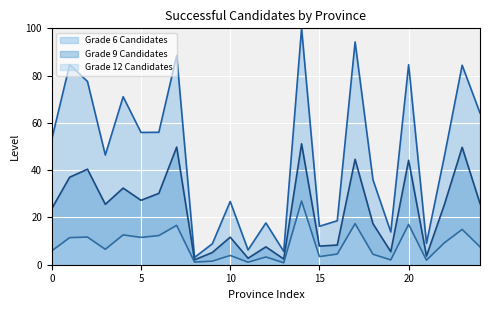

What is the maximum value shown in the chart?

100.0